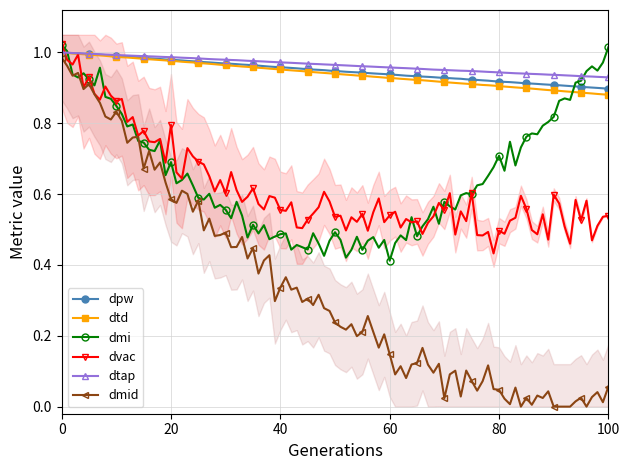

True or false: dmid has more than 2 interior local peaks.

True